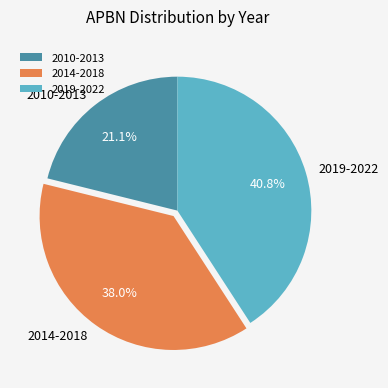

Rank the categories by value from lowest to highest.

2010-2013, 2014-2018, 2019-2022